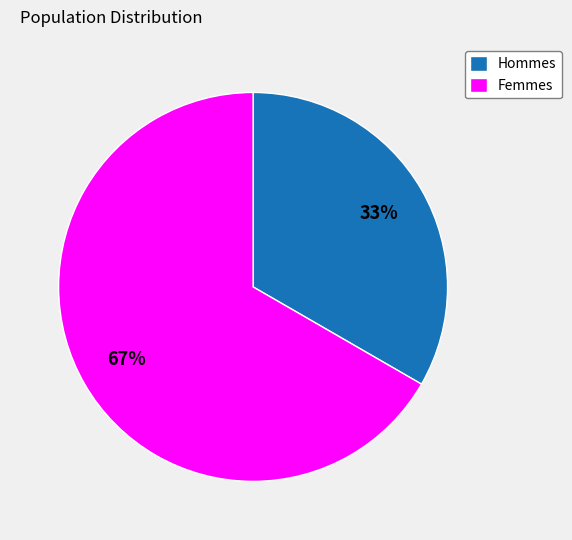

Is it true that Hommes is 33% of the pie?

True